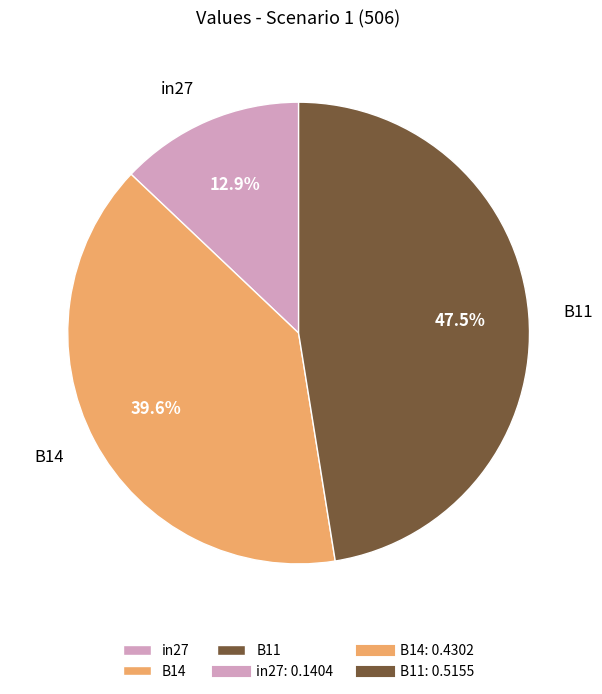

Is there any slice that represents more than half of the pie?

No